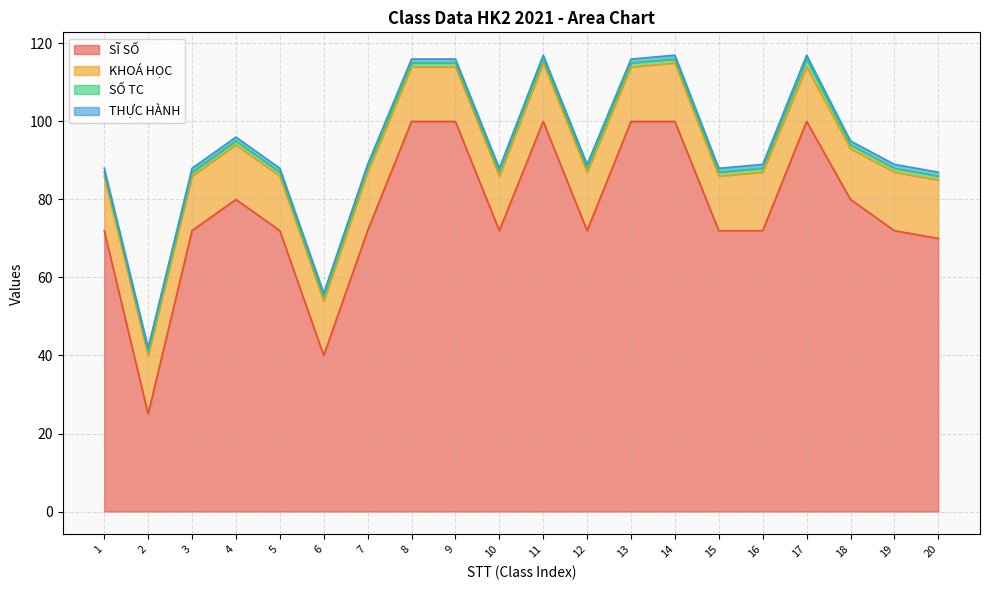

Between 9 and 12, which series saw the biggest shift?

SĨ SỐ